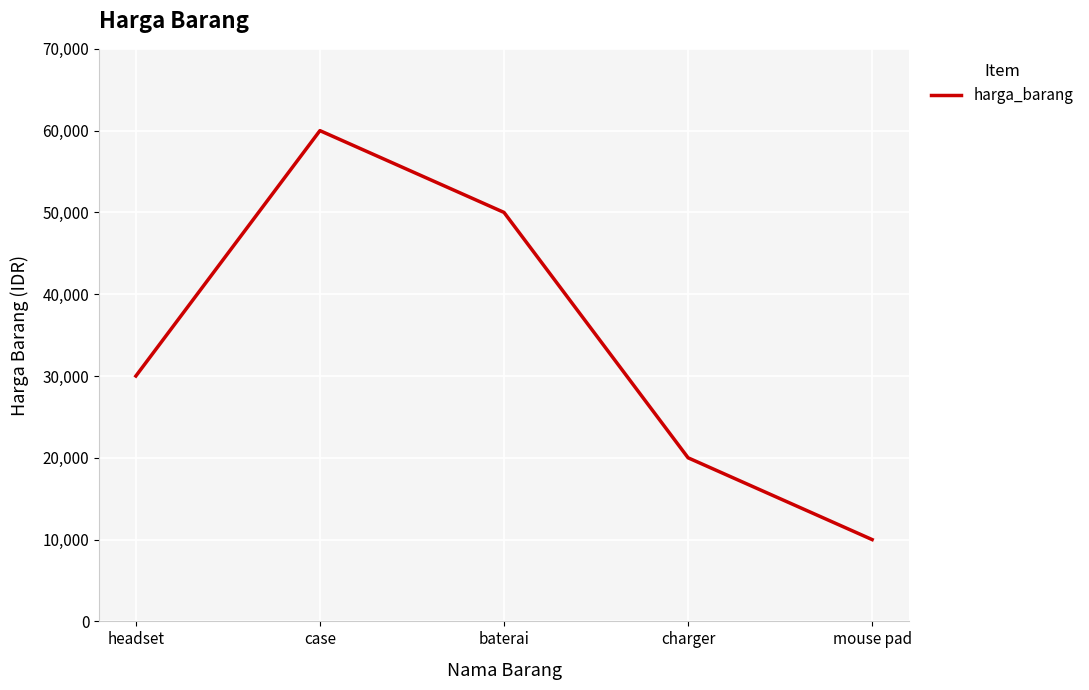

Where is the data nearest to the value 35000?

headset